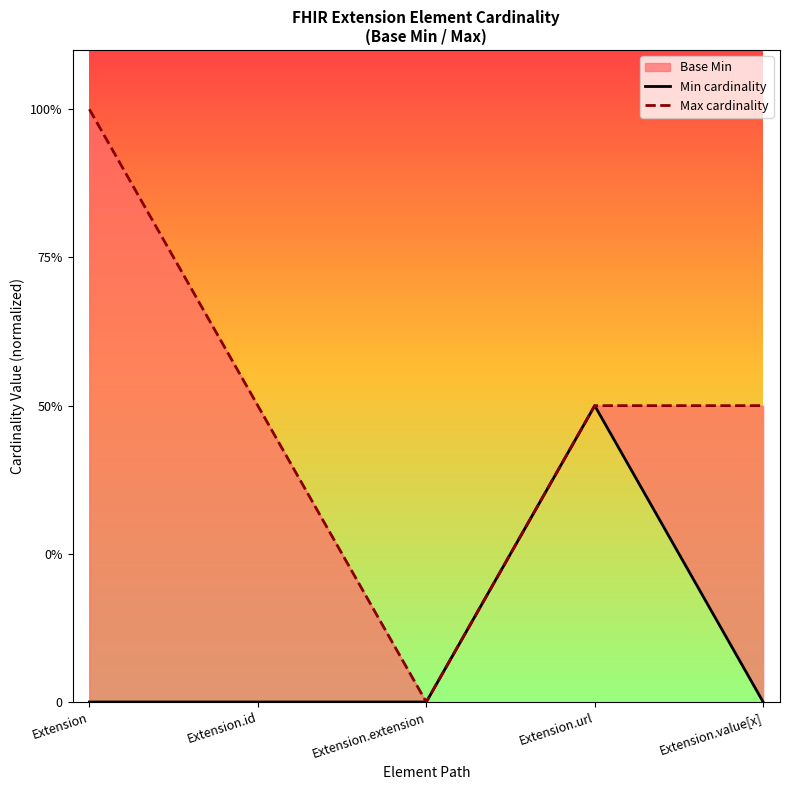

What position from the left is Extension.url?

4